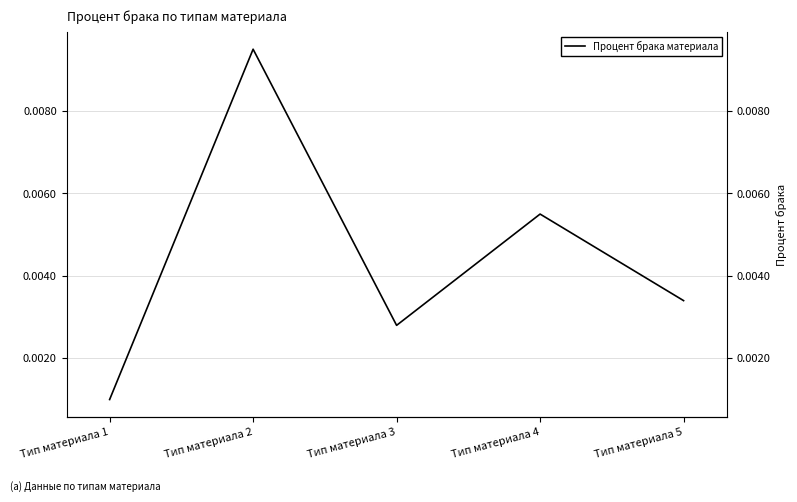

Rank the categories by value from lowest to highest.

Тип материала 1, Тип материала 3, Тип материала 5, Тип материала 4, Тип материала 2